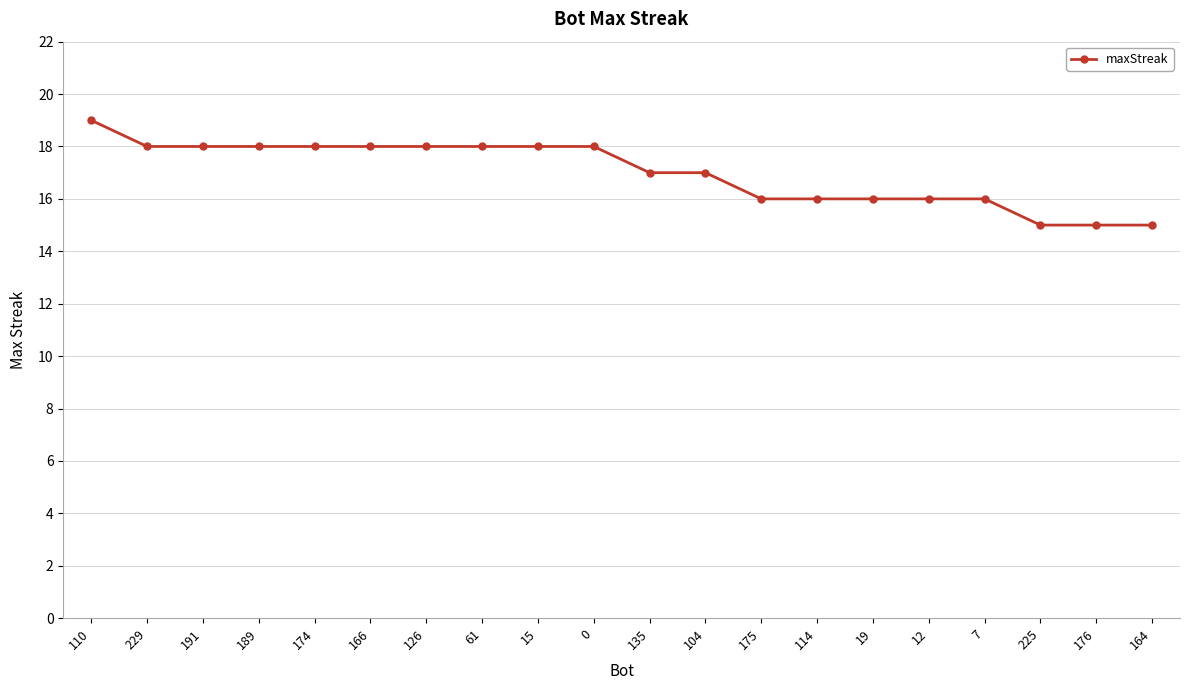

Reading left to right, list all the values displayed in this chart.

110=19	229=18	191=18	189=18	174=18	166=18	126=18	61=18	15=18	0=18	135=17	104=17	175=16	114=16	19=16	12=16	7=16	225=15	176=15	164=15